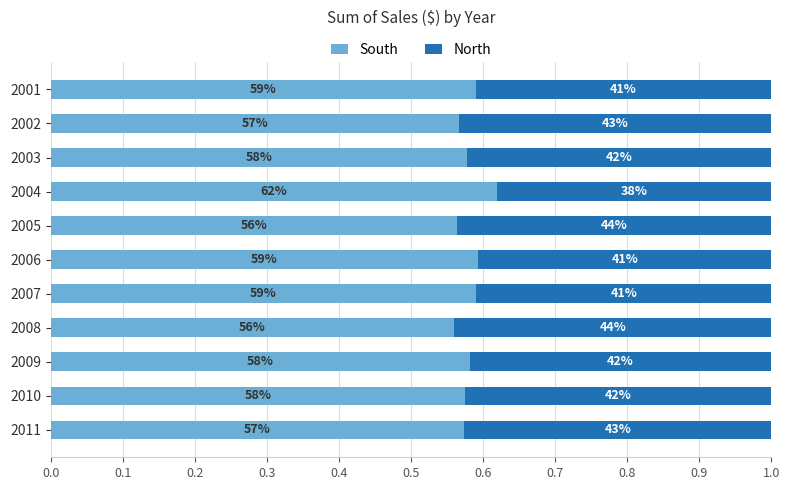

What are all the series names shown in the legend?

South, North